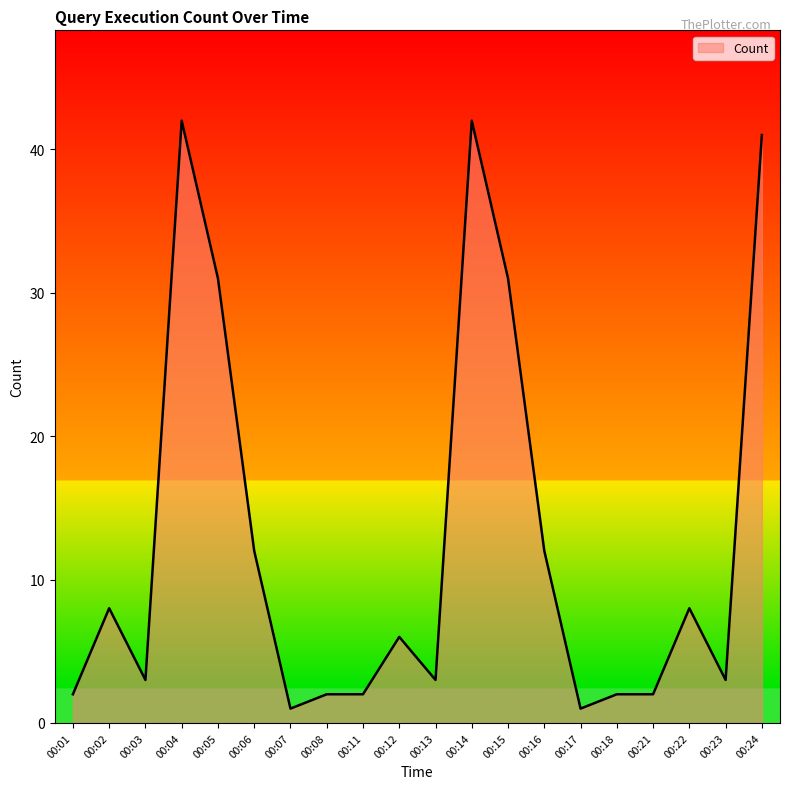

What is the difference between the maximum and minimum values?

41